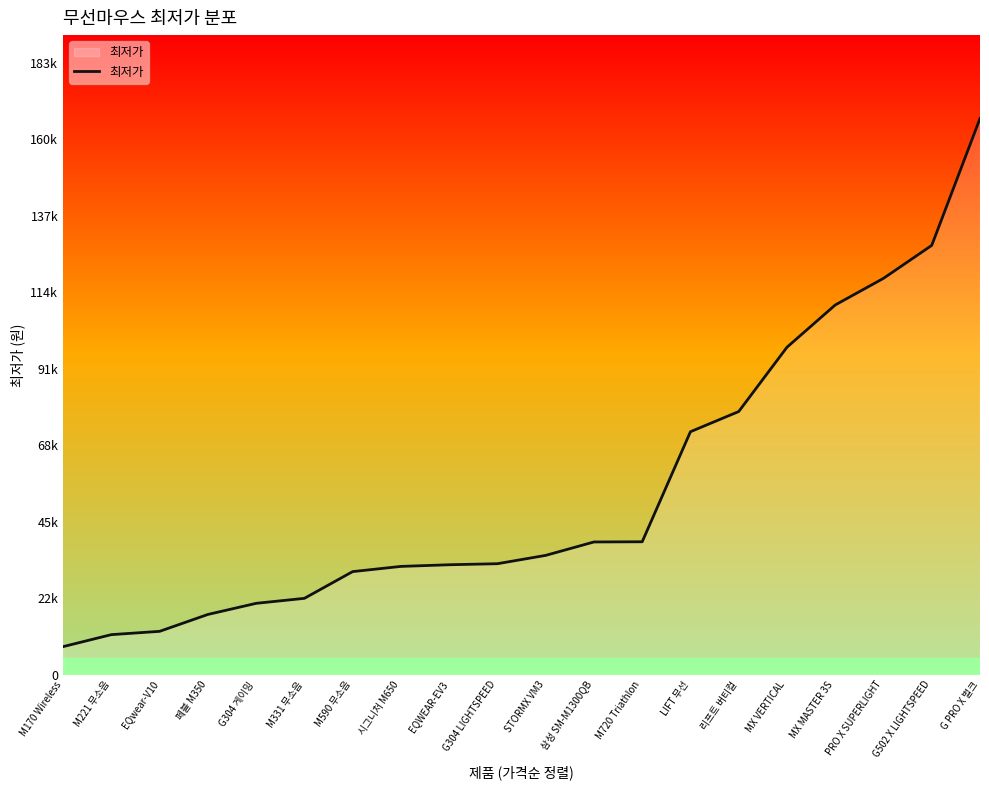

True or false: the data shows 24992 at PRO X SUPERLIGHT.

False